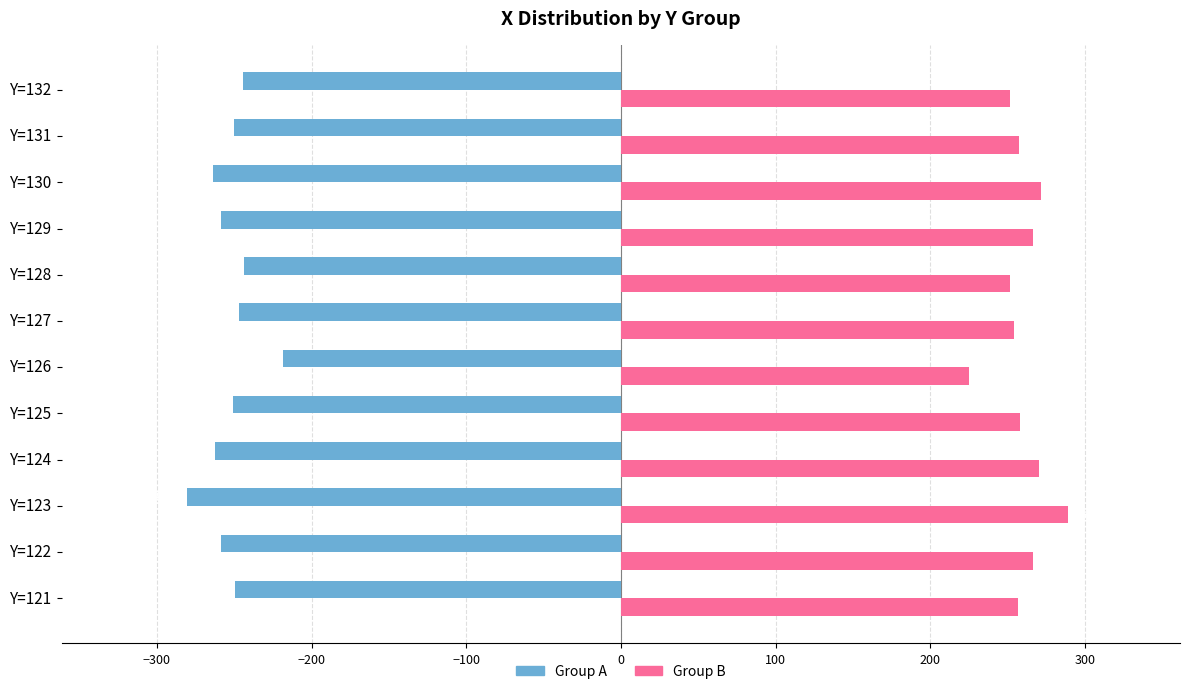

What is the spread (max minus min) of values at Y=129?

524.9